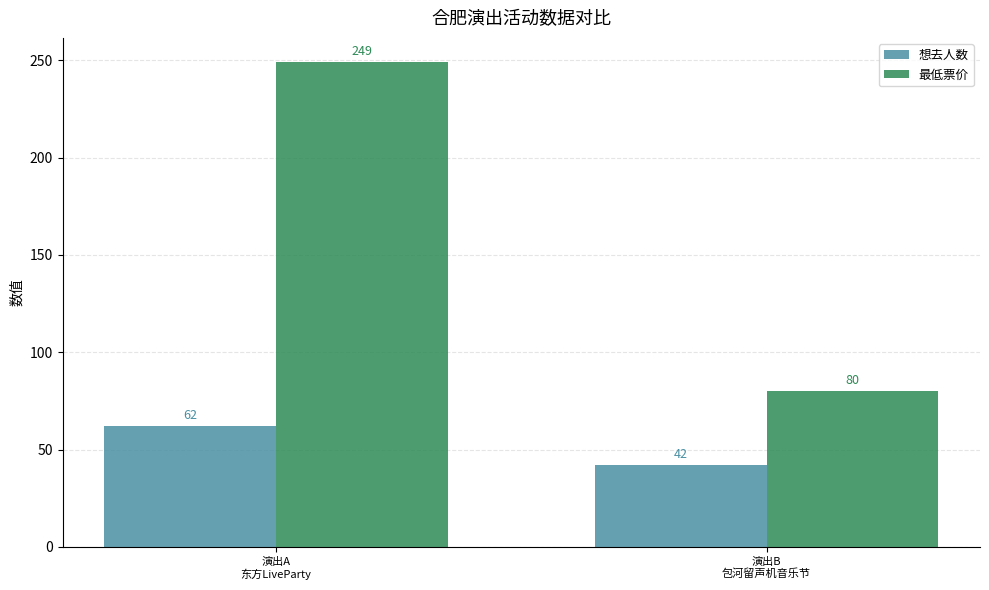

How many bars are there in each group?

2